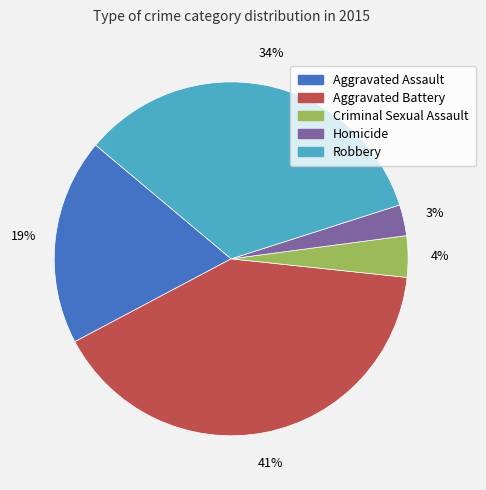

Is the sum of Aggravated Battery and Homicide greater than half?

No